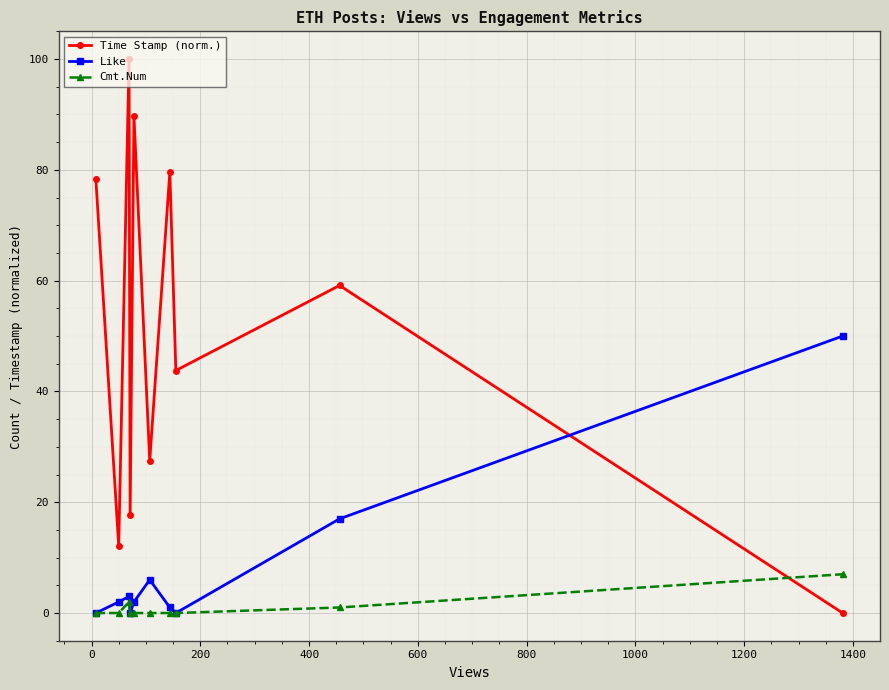

How many positive values does the Time Stamp (norm.) series have?

9